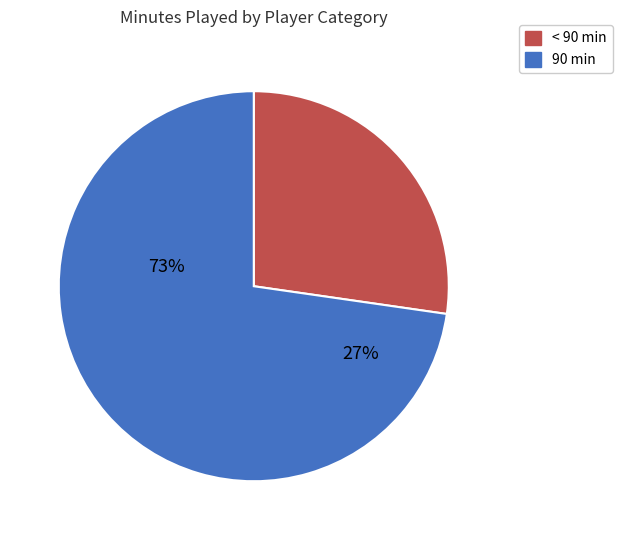

To the nearest percent, what is the average slice percentage?

50%